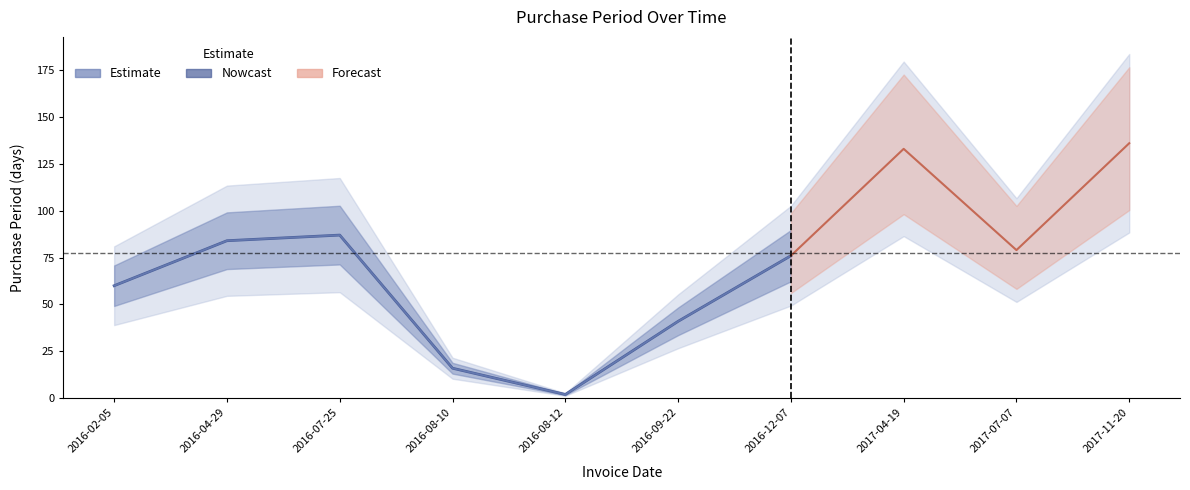

What is the difference between the maximum and minimum values?

134